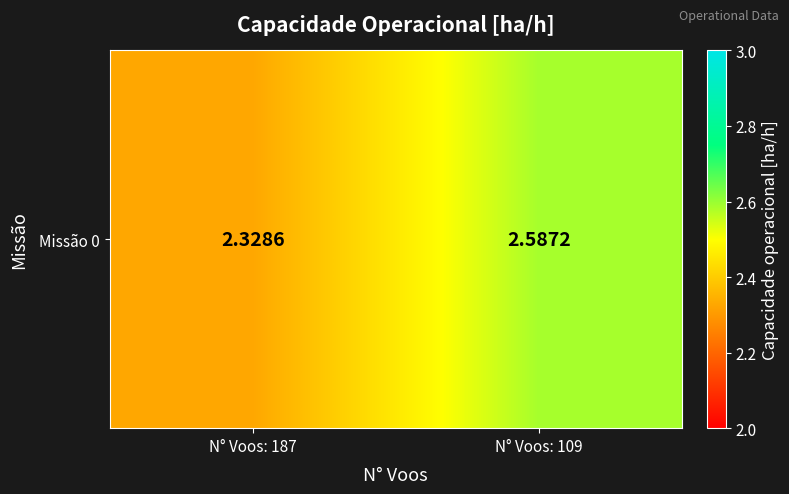

What is the greatest value displayed?

2.6